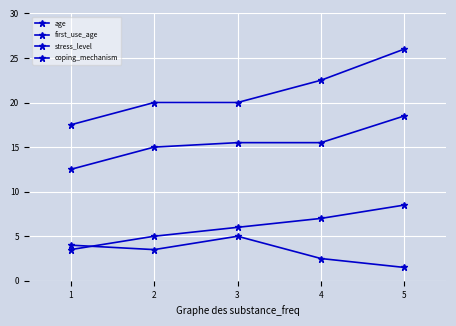

What is the value of the age point at the 4th from the left?

22.5